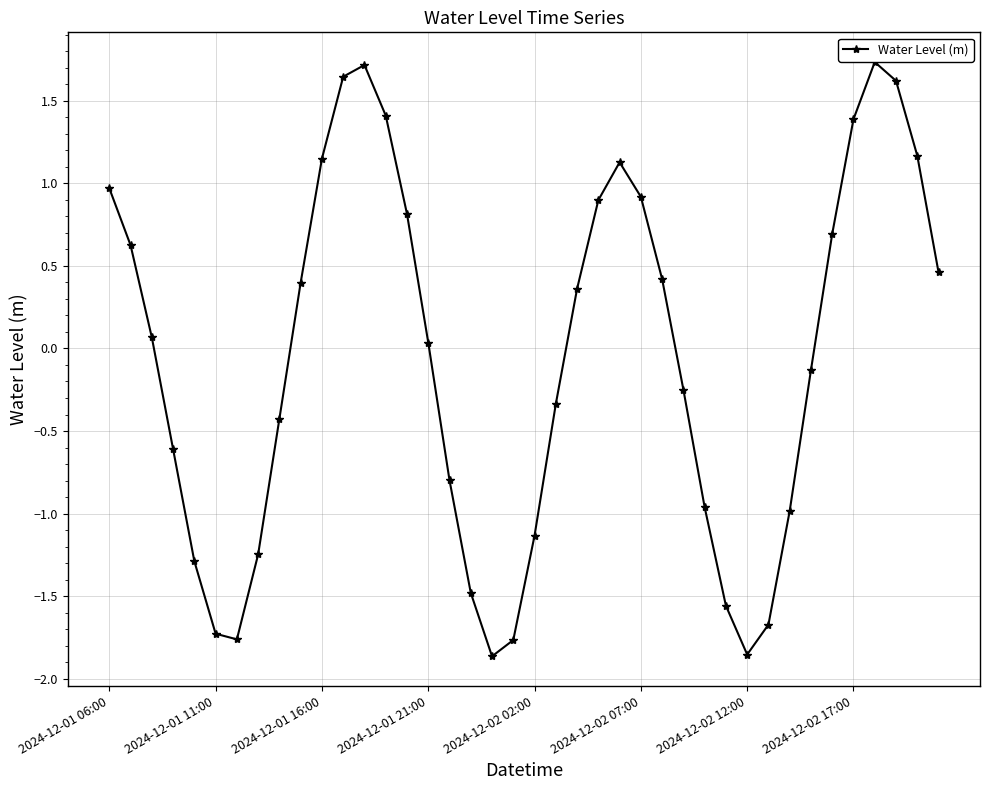

What is the difference between the maximum and minimum values?

3.6